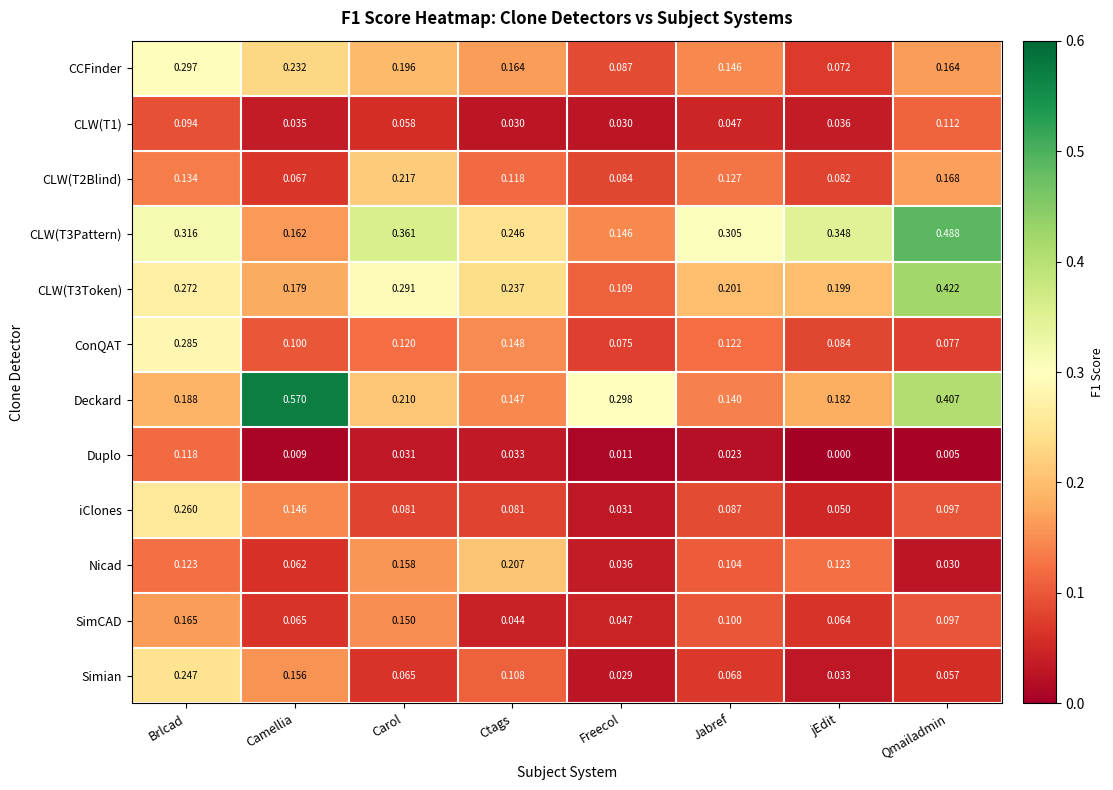

List the labels in order of CLW(T2Blind) value, largest first.

Carol, Qmailadmin, Brlcad, Jabref, Ctags, Freecol, jEdit, Camellia